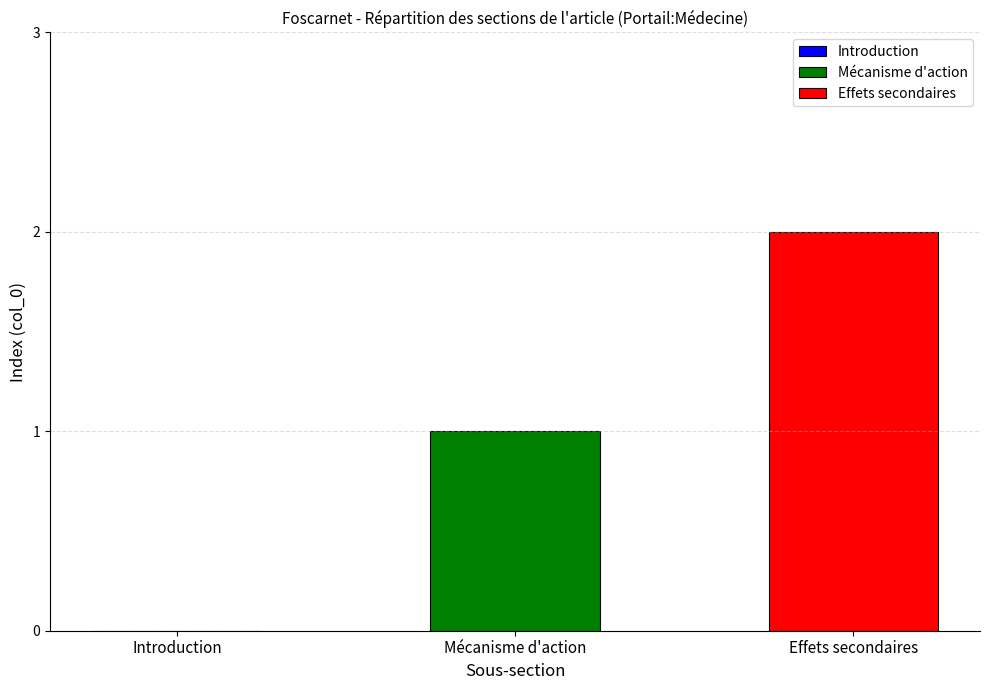

How many bars are there in total?

2